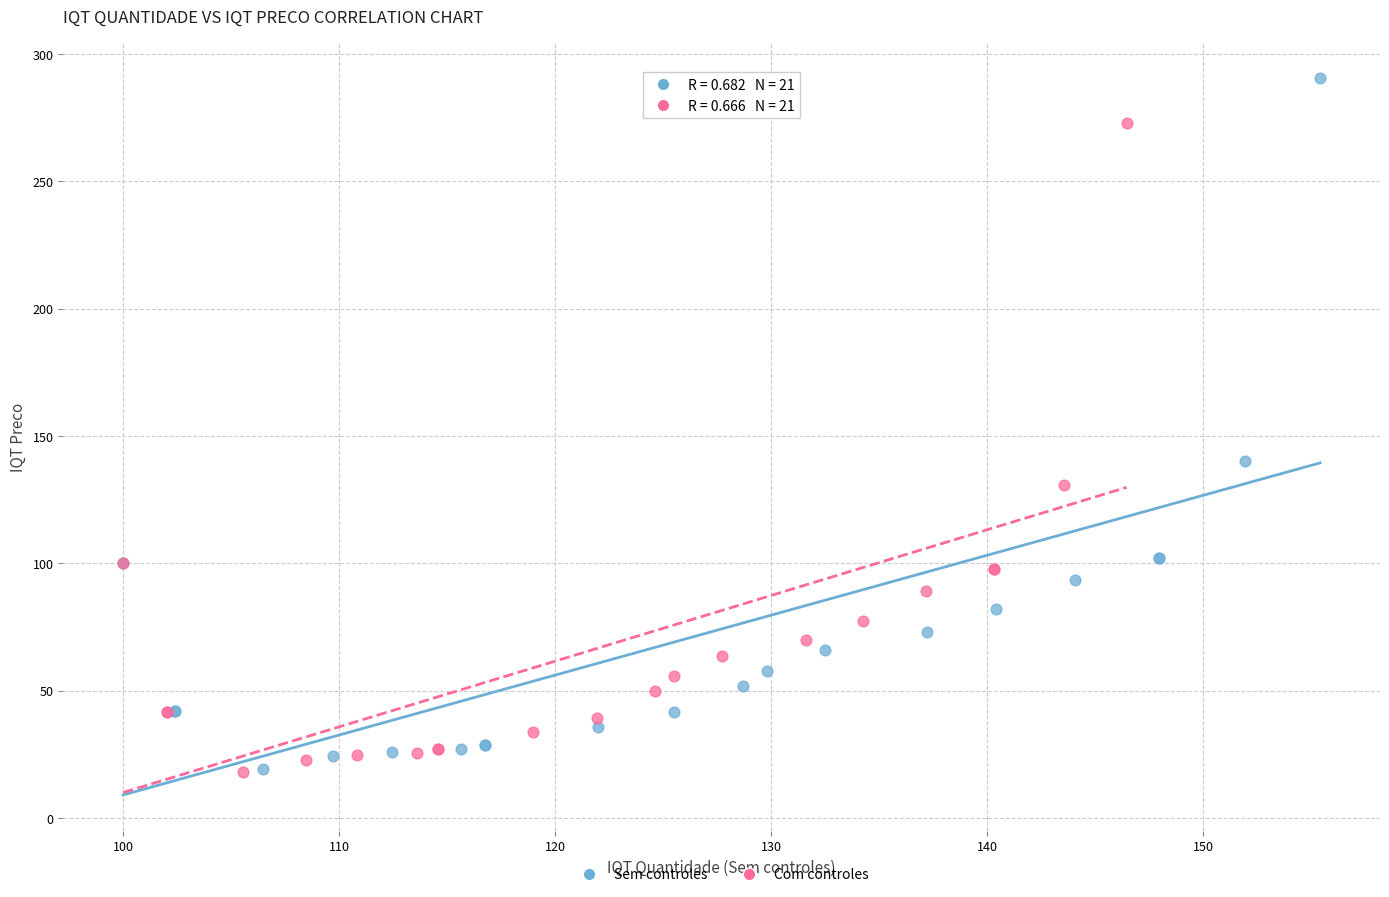

Which series contains the highest Y value?

Sem controles